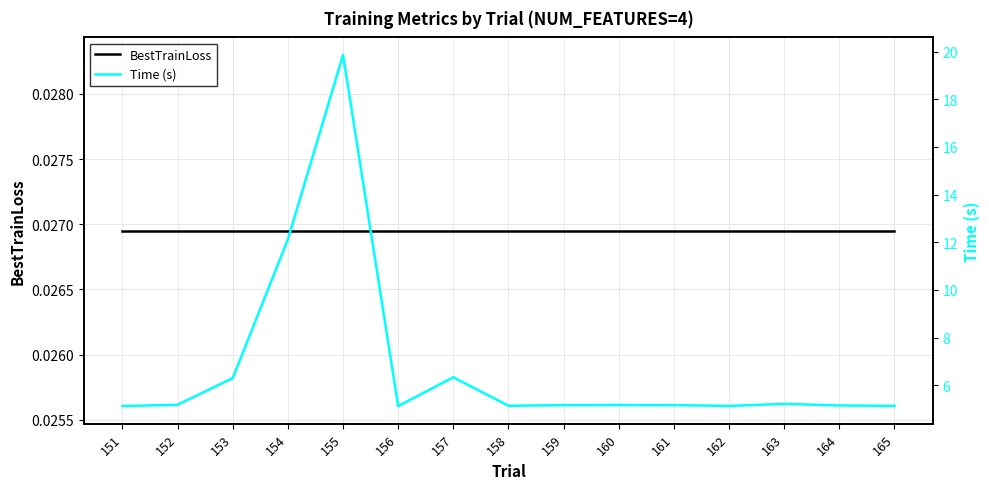

Is it true that BestTrainLoss equals 0.0 at 162?

True